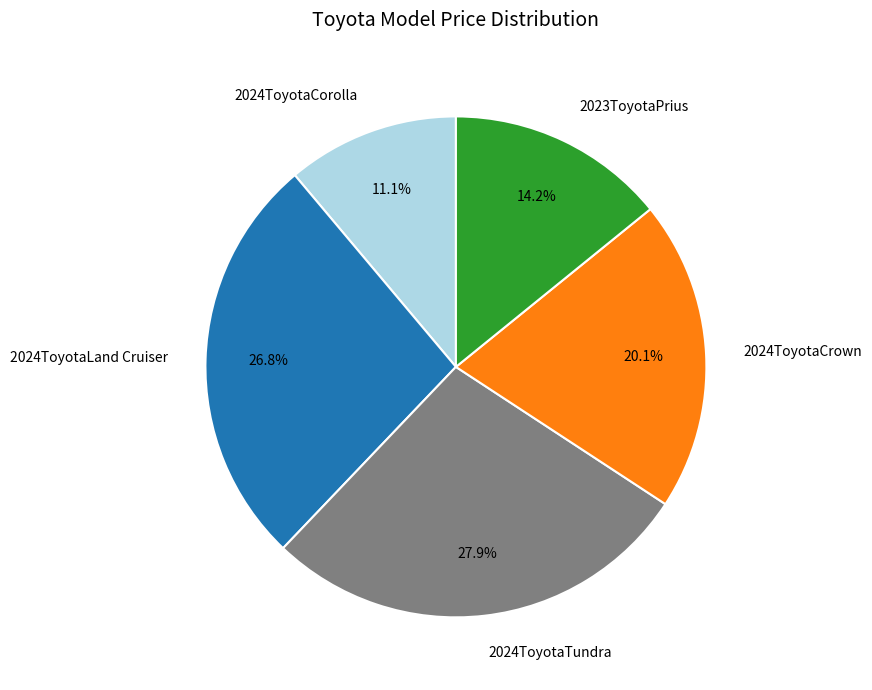

How many slices are in this pie chart?

5